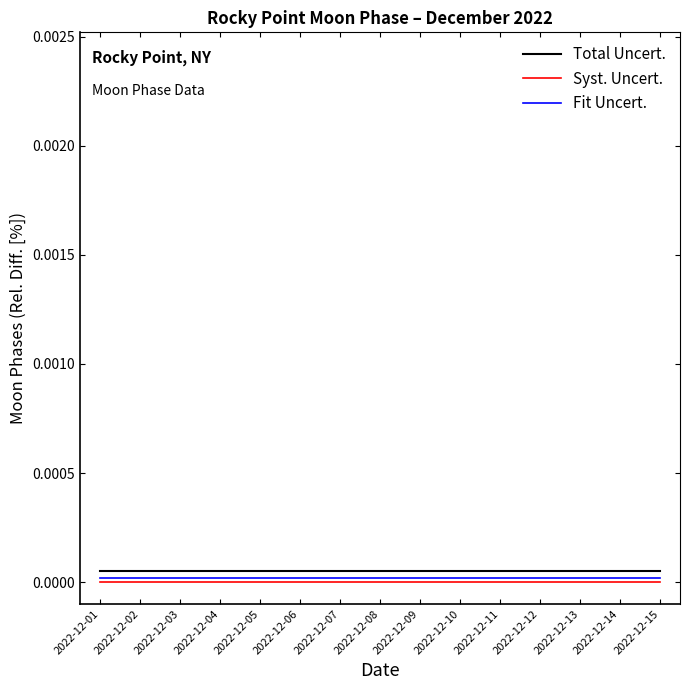

True or false: Total Uncert. has a value of 0.0 at 2022-12-09.

True